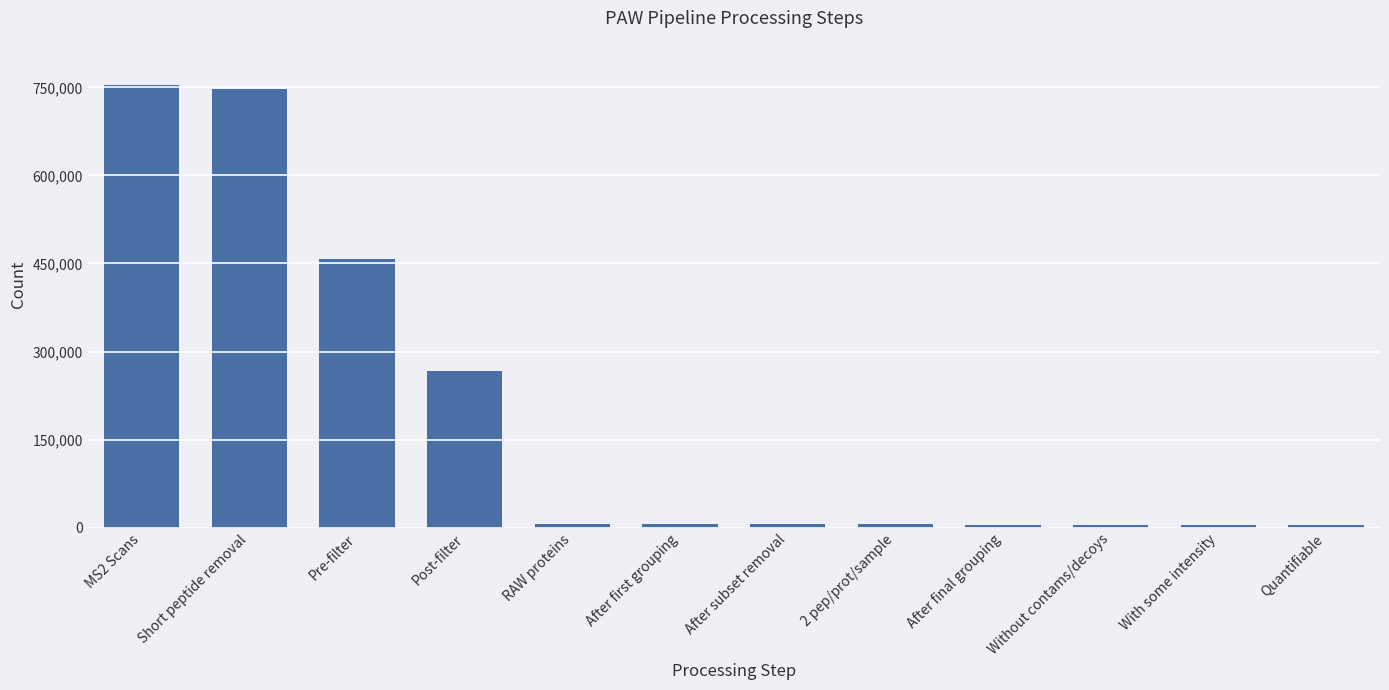

True or false: the data shows 632524 at Pre-filter.

False